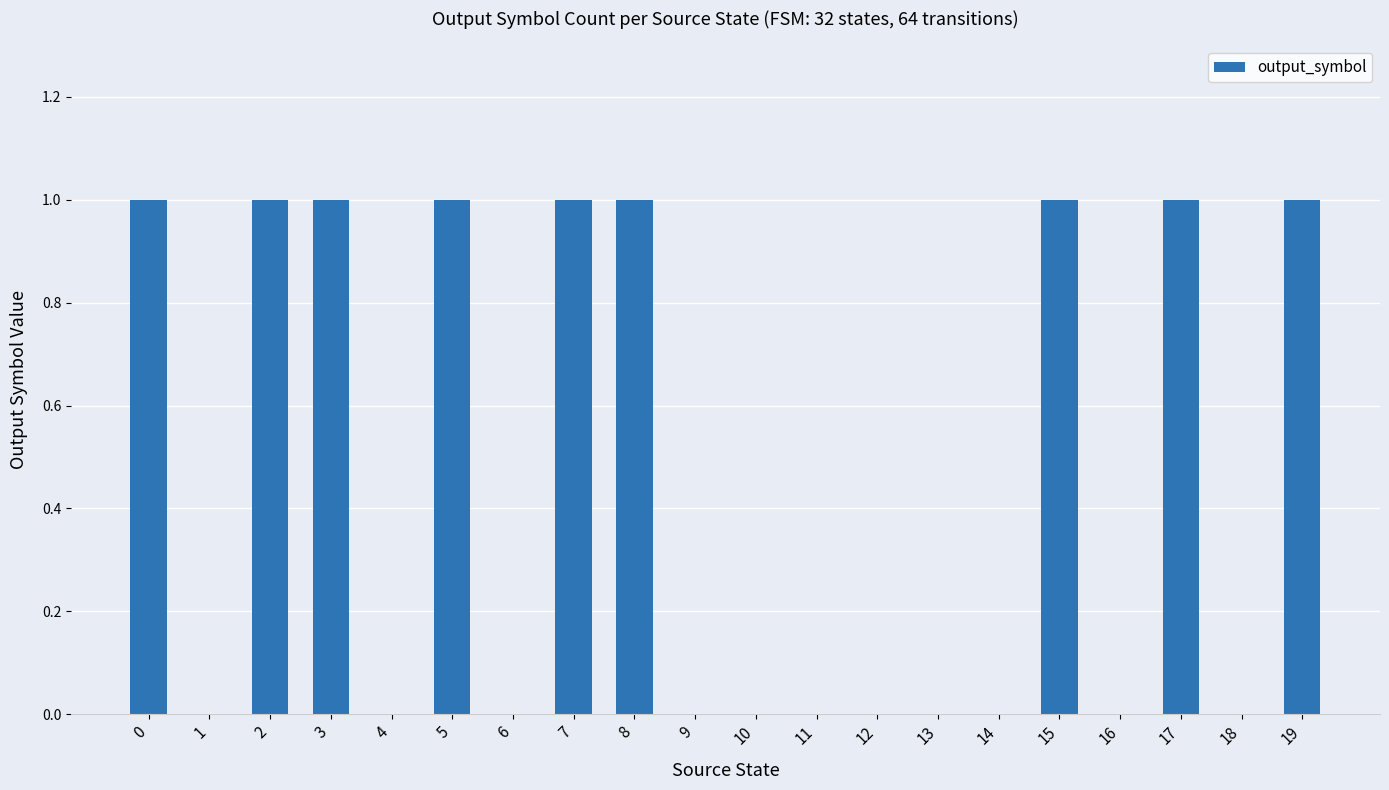

What is the sum of the values at 3 and 8?

2